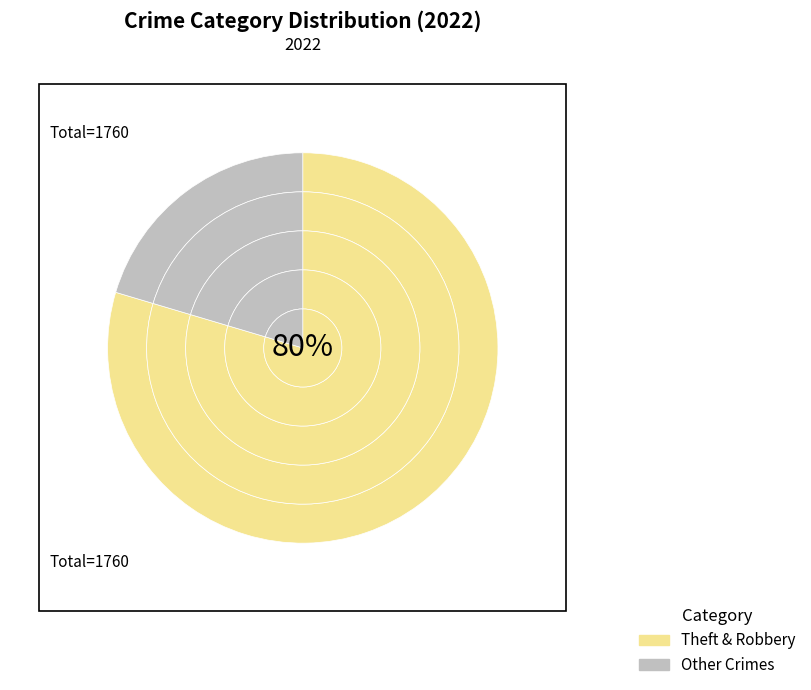

Is Robbery the majority of the pie?

No